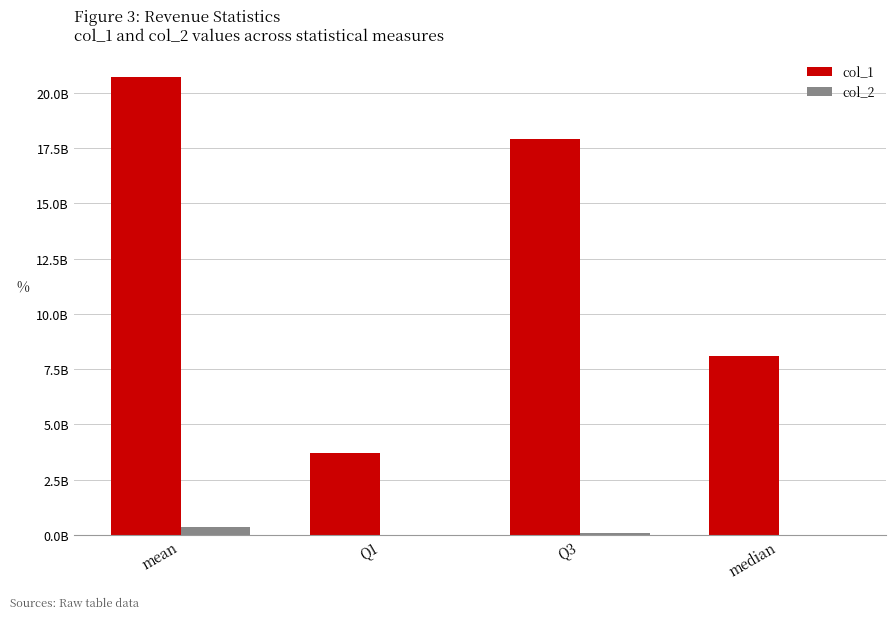

Are the bars horizontal?

No